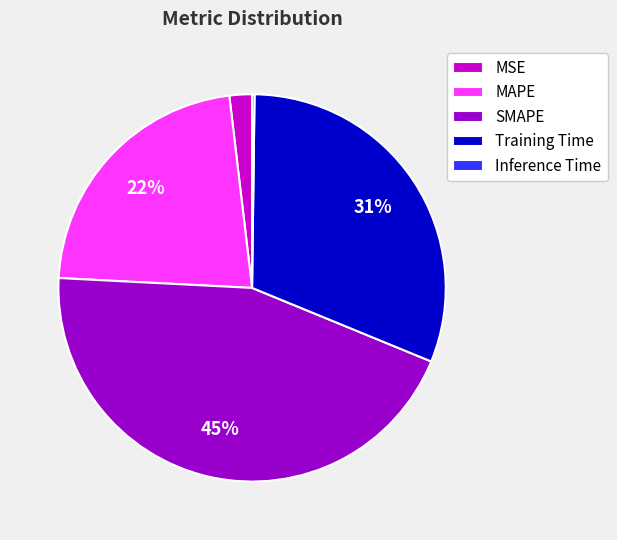

To the nearest percent, what is the combined percentage of MAPE and SMAPE?

67%